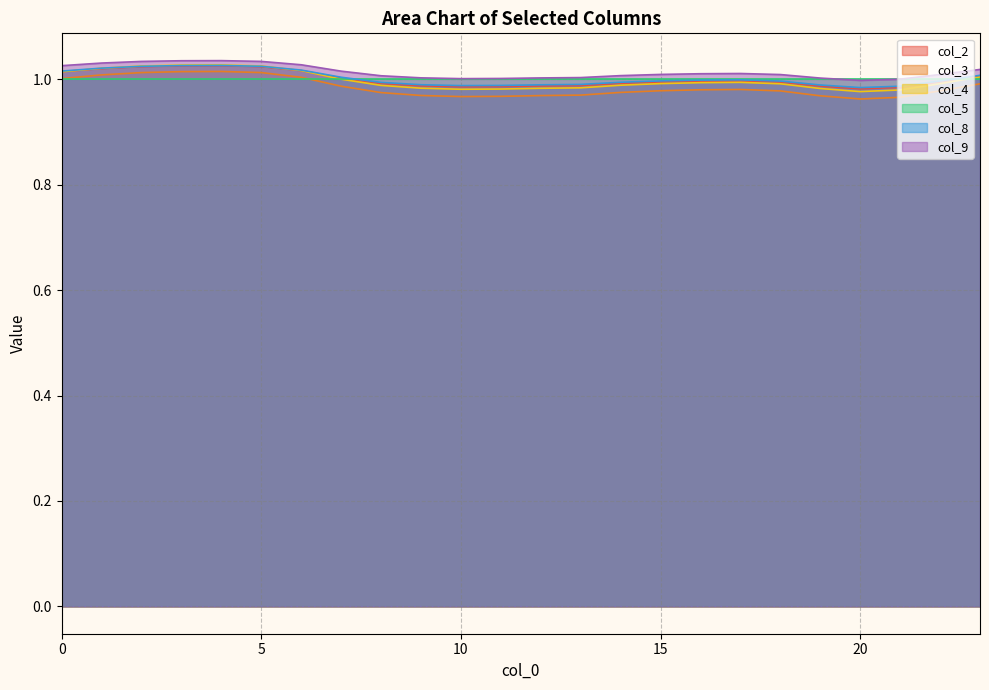

The value of col_4 at 15 is 1.0. True or false?

True